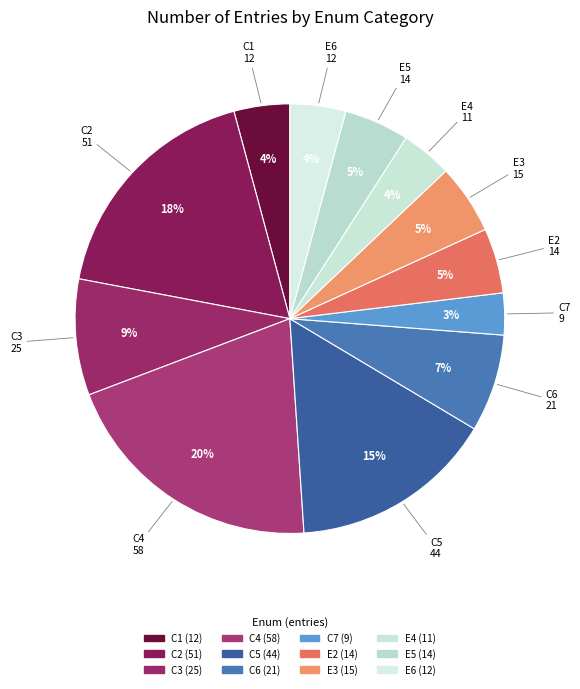

True or false: C5 accounts for 15% of the total.

True